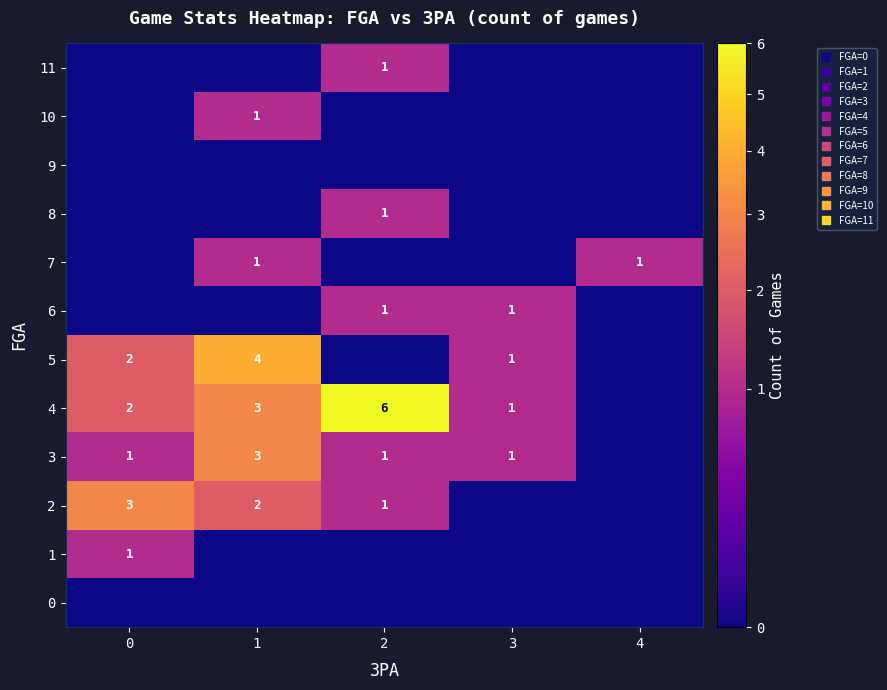

The 4 series shows 1 at 0. True or false?

False